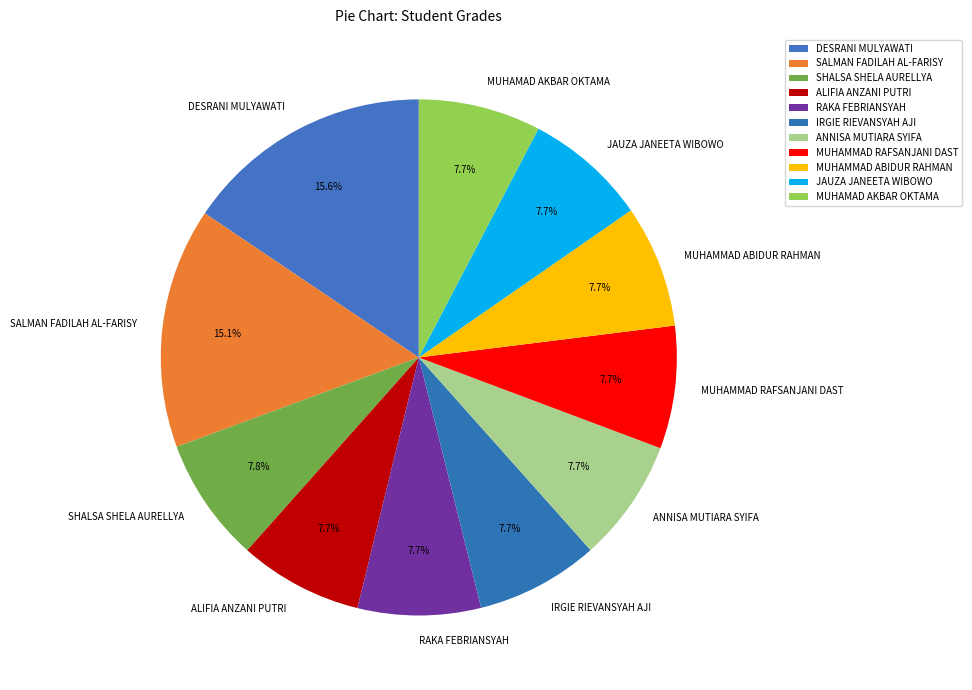

What is the ratio of the value at MUHAMAD AKBAR OKTAMA to the value at MUHAMMAD ABIDUR RAHMAN?

1.0